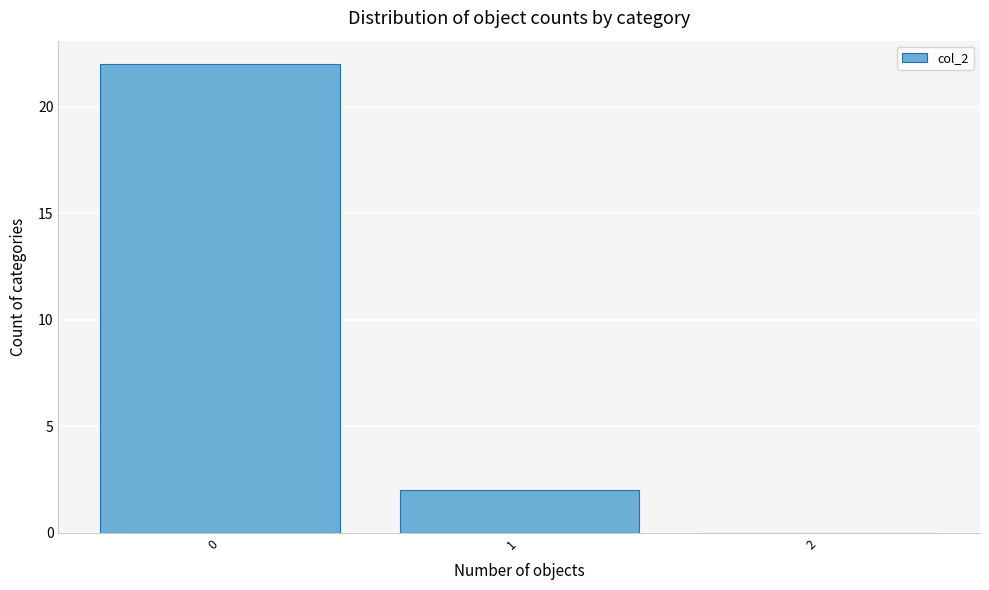

Reading left to right, what are all the values shown in this chart?

0=22	1=2	2=0